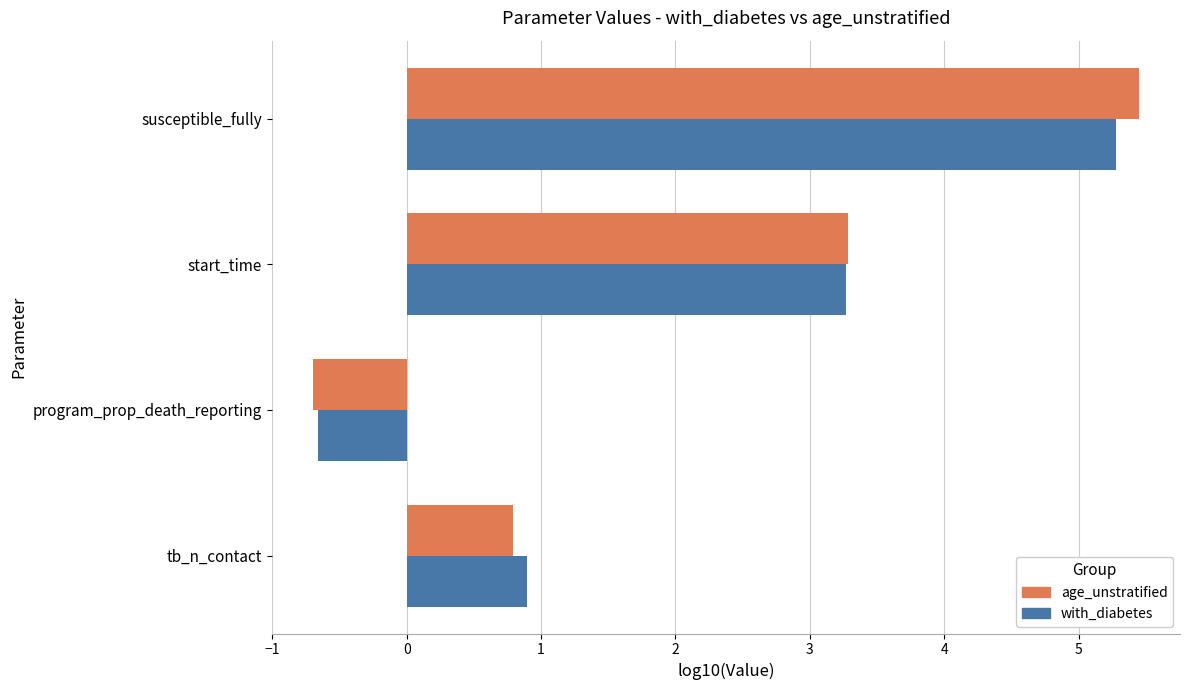

Is it true that age_unstratified equals 5.4 at susceptible_fully?

True